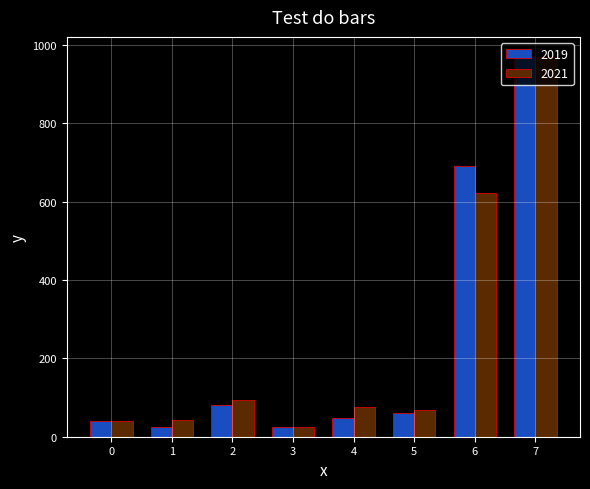

Where does the 2021 series first go above 76?

2